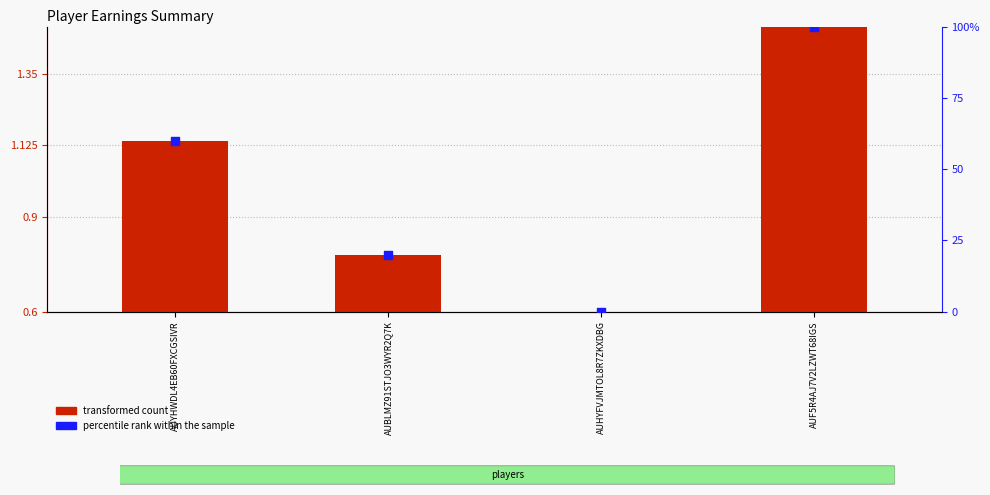

At which category is the sum across all series the highest?

AUF5R4AJ7V2LZWT68IGS